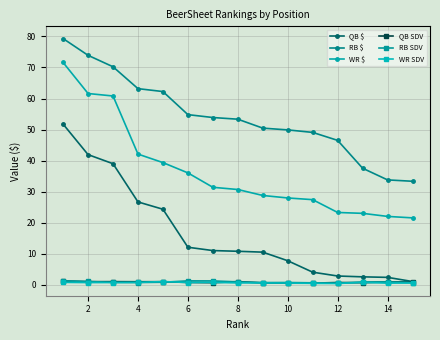

How many categories are shown in the chart?

15